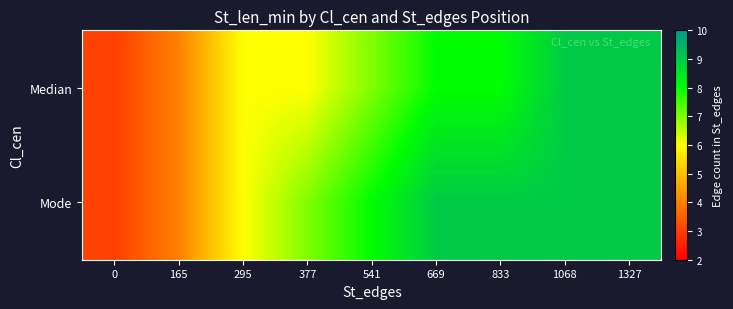

Which series has the largest total across all categories?

Mode